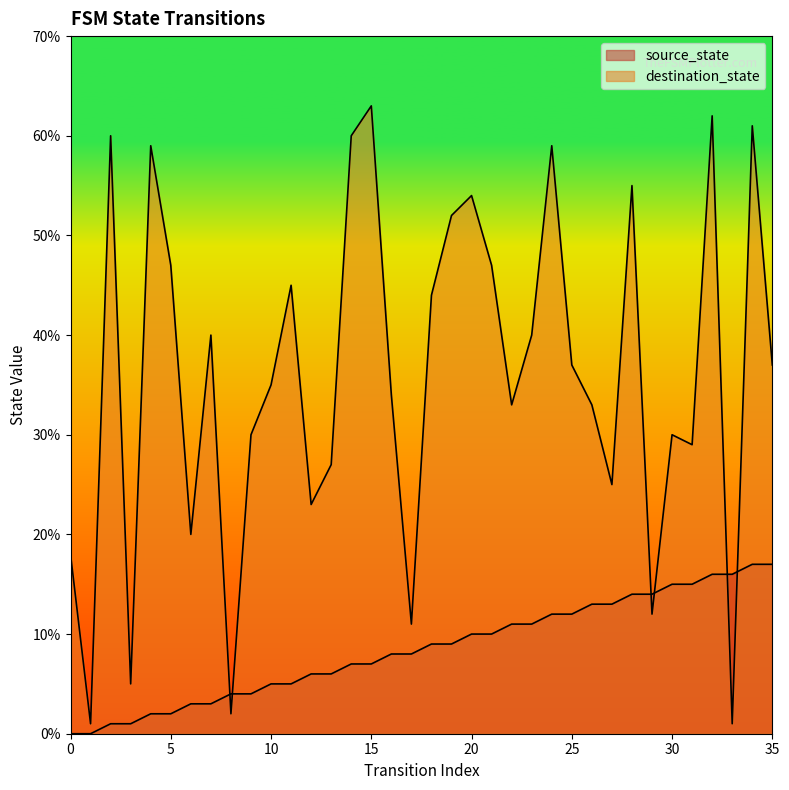

The destination_state series shows 20 at 6. True or false?

True